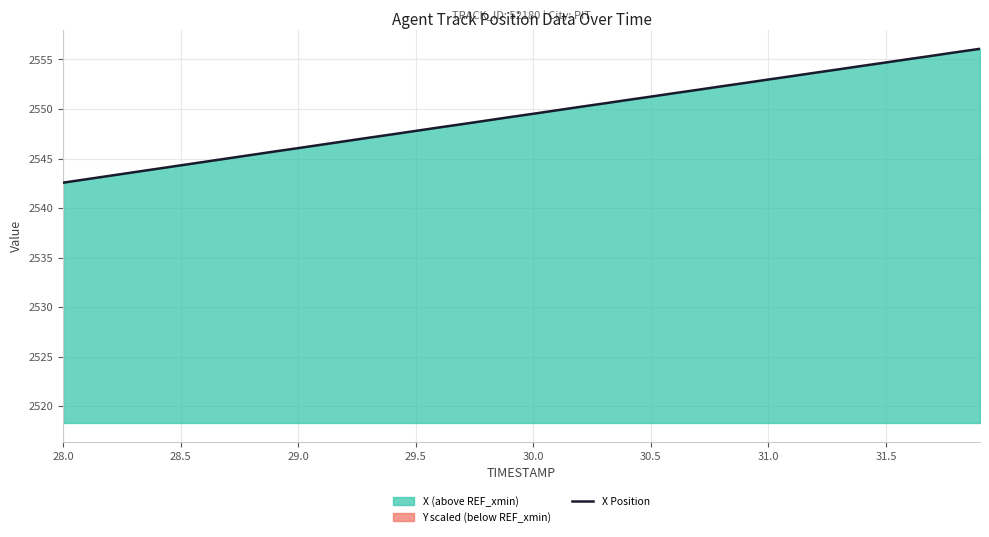

The X Position series shows 1503.3 at 28.0. True or false?

False